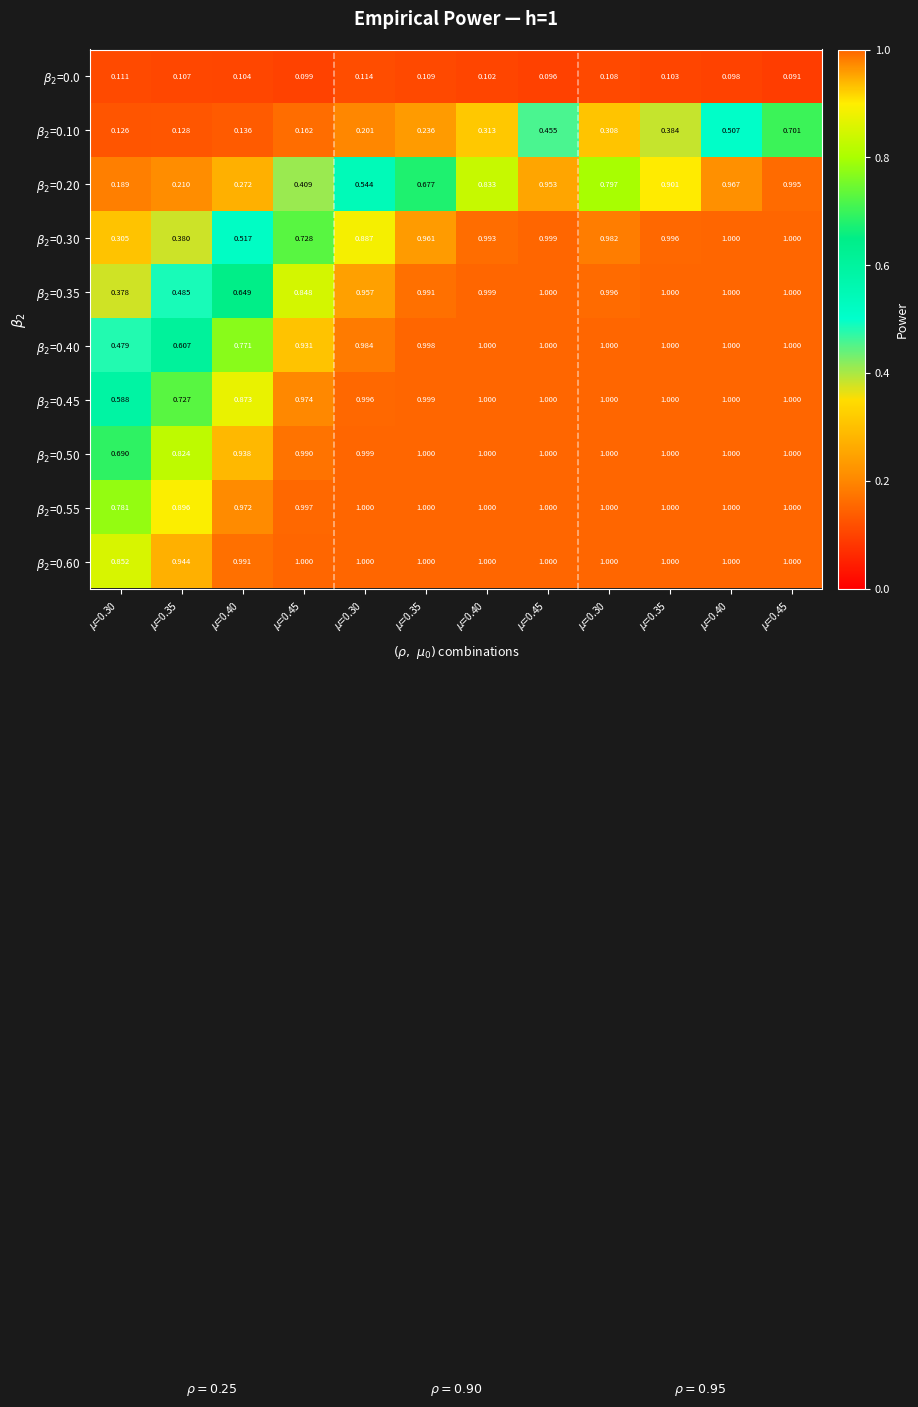

How many categories are shown in the chart?

12